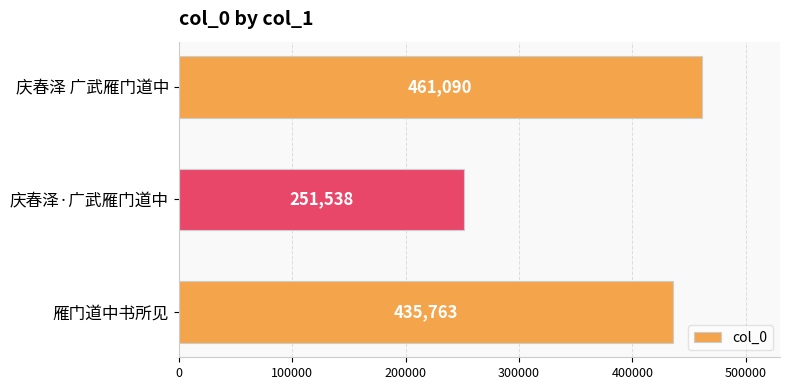

What is the change in value from 雁门道中书所见 to 庆春泽·广武雁门道中?

-184225